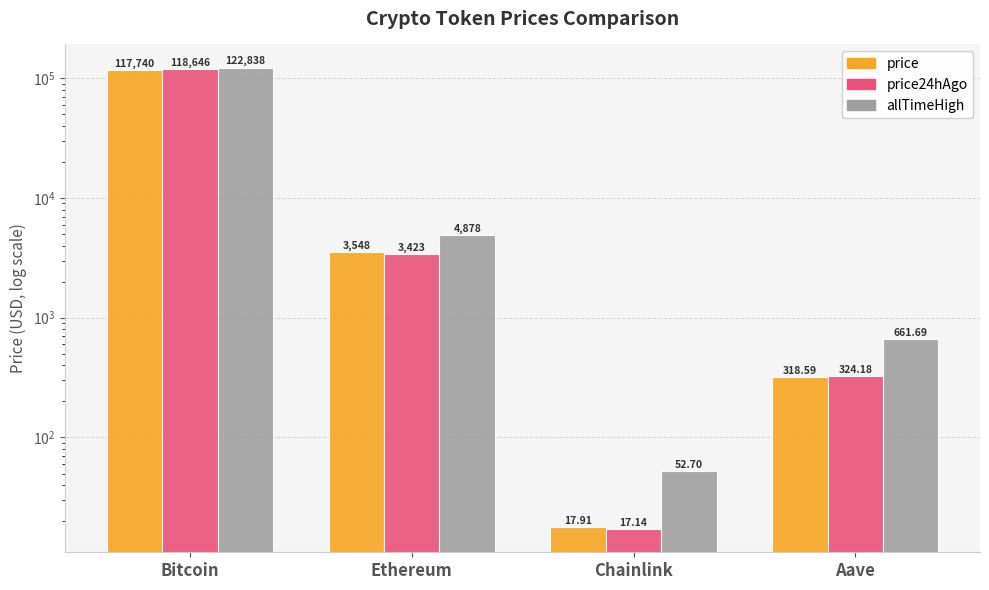

What is the total value across all series at Aave?

1304.5